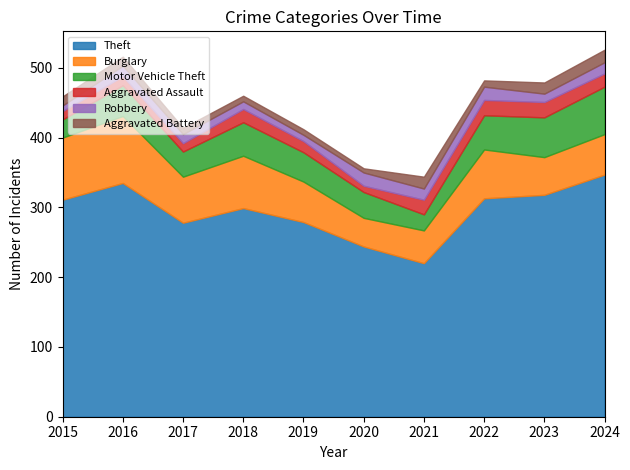

What is the maximum value shown in the chart?

347